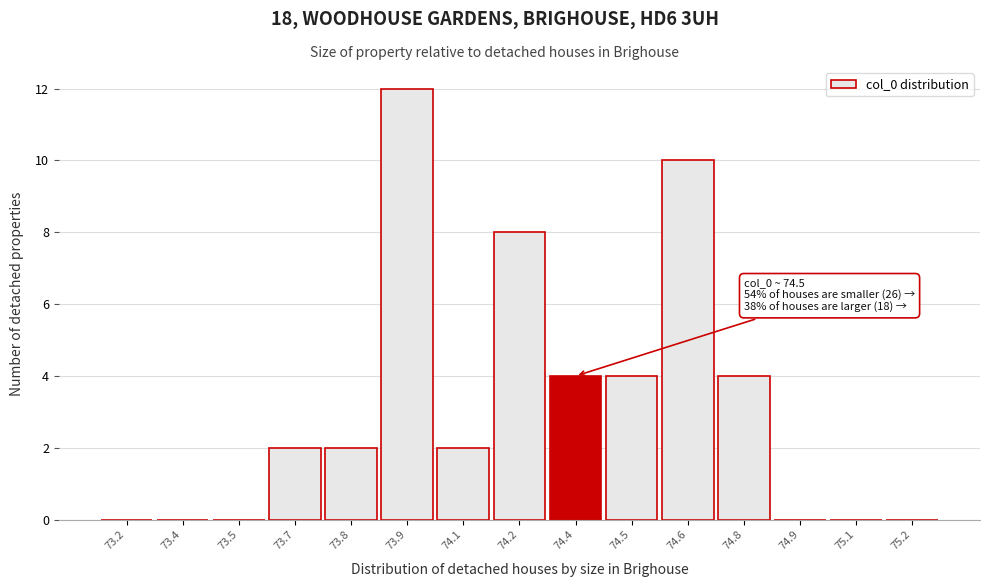

Reading left to right, what are all the values shown in this chart?

73.2=0	73.4=0	73.5=0	73.7=2	73.8=2	73.9=12	74.1=2	74.2=8	74.4=4	74.5=4	74.6=10	74.8=4	74.9=0	75.1=0	75.2=0